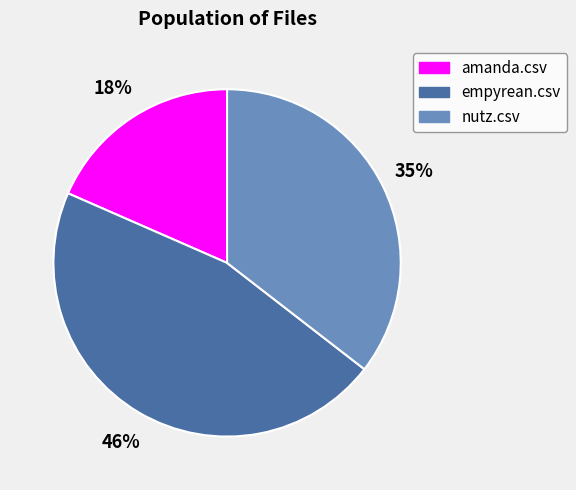

To the nearest percent, what percentage of the pie is nutz.csv?

35%